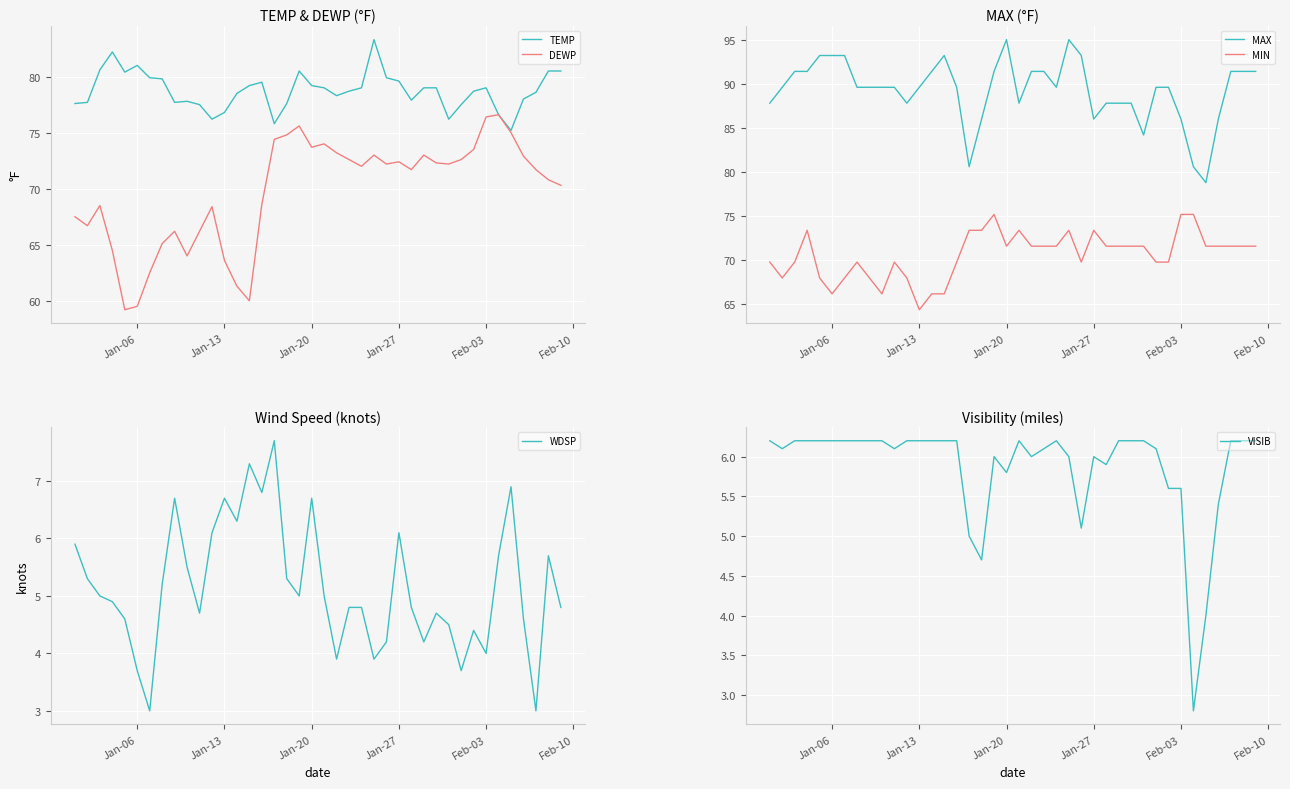

In DEWP, how many points are higher than both neighbors (excluding endpoints)?

9